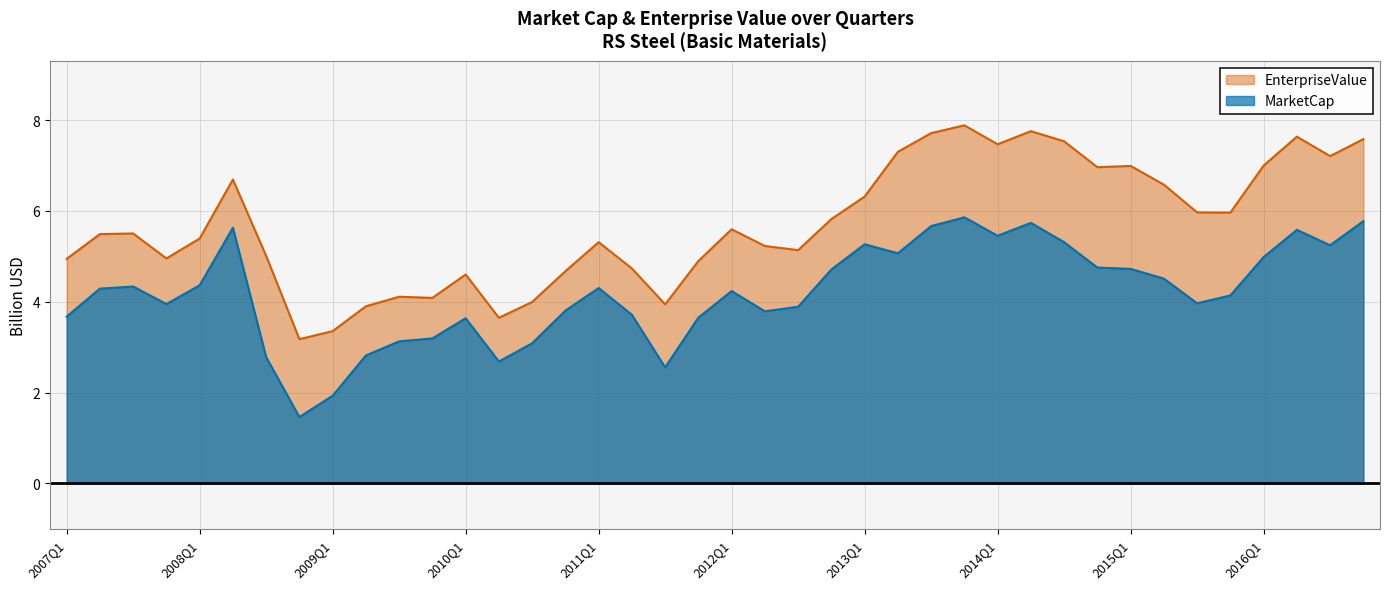

Reading right to left, what are all the values shown in this chart?

MarketCap: 2016Q4=5.8	2016Q3=5.2	2016Q2=5.6	2016Q1=5.0	2015Q4=4.1	2015Q3=4.0	2015Q2=4.5	2015Q1=4.7	2014Q4=4.8	2014Q3=5.3	2014Q2=5.7	2014Q1=5.5	2013Q4=5.9	2013Q3=5.7	2013Q2=5.1	2013Q1=5.3	2012Q4=4.7	2012Q3=3.9	2012Q2=3.8	2012Q1=4.2	2011Q4=3.7	2011Q3=2.6	2011Q2=3.7	2011Q1=4.3	2010Q4=3.8	2010Q3=3.1	2010Q2=2.7	2010Q1=3.6	2009Q4=3.2	2009Q3=3.1	2009Q2=2.8	2009Q1=1.9	2008Q4=1.5	2008Q3=2.8	2008Q2=5.6	2008Q1=4.4	2007Q4=3.9	2007Q3=4.3	2007Q2=4.3	2007Q1=3.7
EnterpriseValue: 2016Q4=7.6	2016Q3=7.2	2016Q2=7.6	2016Q1=7.0	2015Q4=6.0	2015Q3=6.0	2015Q2=6.6	2015Q1=7.0	2014Q4=7.0	2014Q3=7.5	2014Q2=7.8	2014Q1=7.5	2013Q4=7.9	2013Q3=7.7	2013Q2=7.3	2013Q1=6.3	2012Q4=5.8	2012Q3=5.1	2012Q2=5.2	2012Q1=5.6	2011Q4=4.9	2011Q3=3.9	2011Q2=4.7	2011Q1=5.3	2010Q4=4.7	2010Q3=4.0	2010Q2=3.6	2010Q1=4.6	2009Q4=4.1	2009Q3=4.1	2009Q2=3.9	2009Q1=3.4	2008Q4=3.2	2008Q3=5.0	2008Q2=6.7	2008Q1=5.4	2007Q4=5.0	2007Q3=5.5	2007Q2=5.5	2007Q1=4.9